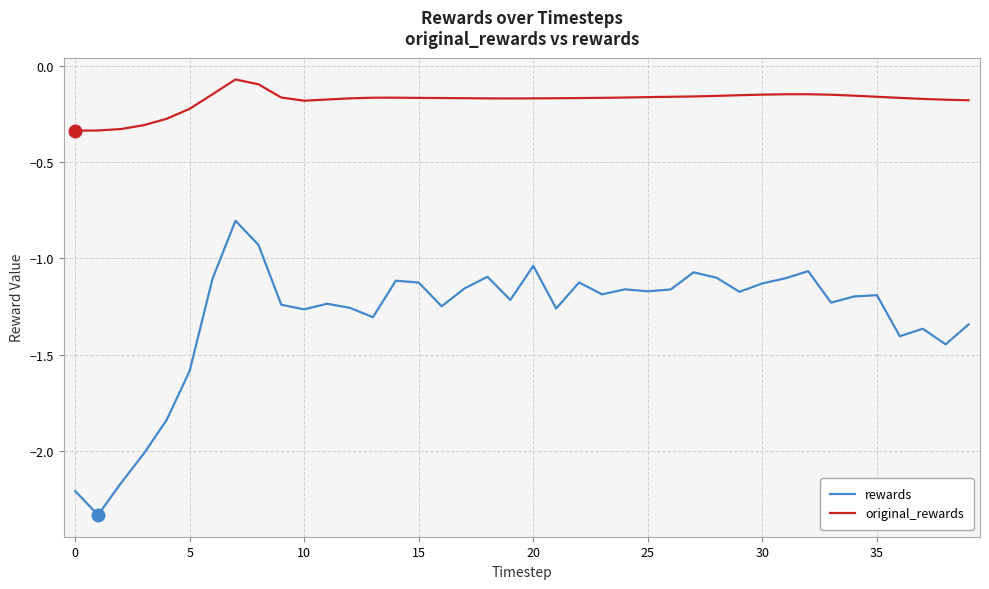

What is the difference between the maximum and minimum values in the rewards series?

1.5